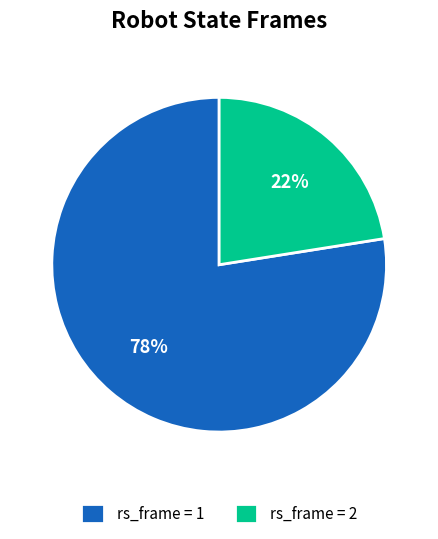

Which category accounts for the majority?

rs_frame = 1